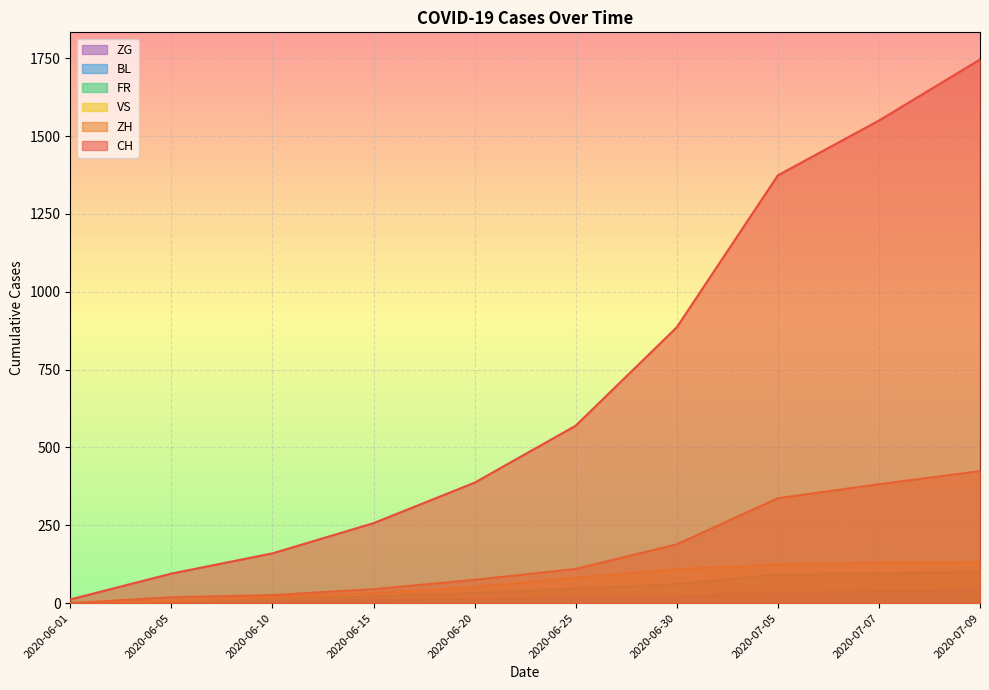

What is the label of the 4th point from the left?

2020-06-15